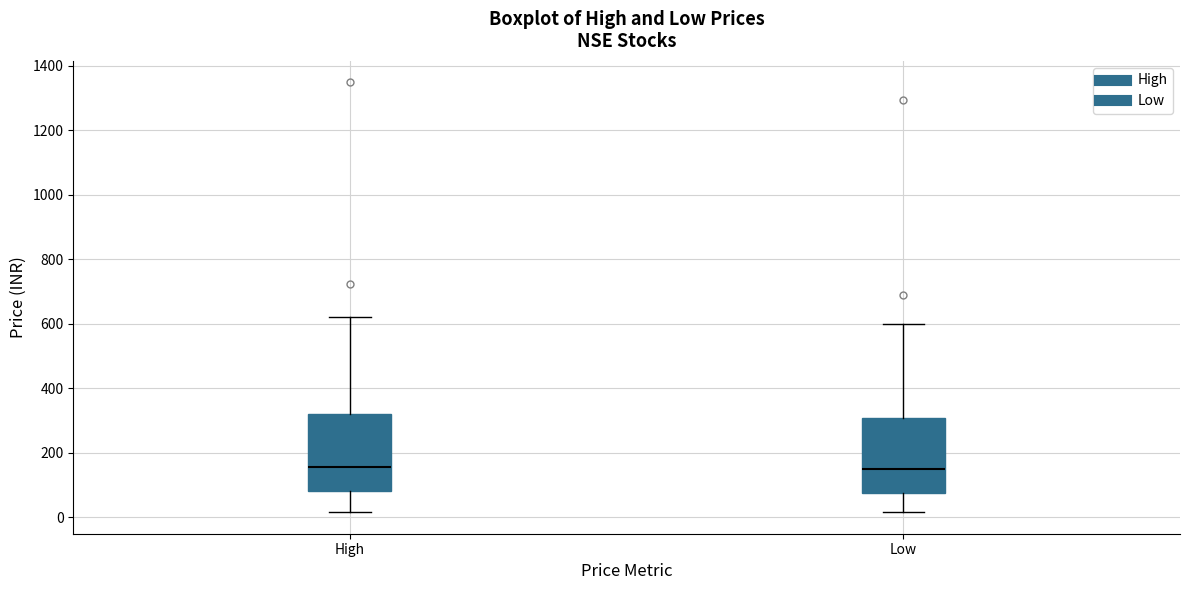

Reading left to right, read every box against the y-axis: the position of its median line, the range the box covers, and the ends of its whiskers. The values are not printed on the chart, so give them approximately, as read against the axis.

High: median 160, box 80 to 320, whiskers 20 to 620
Low: median 140, box 80 to 300, whiskers 20 to 600